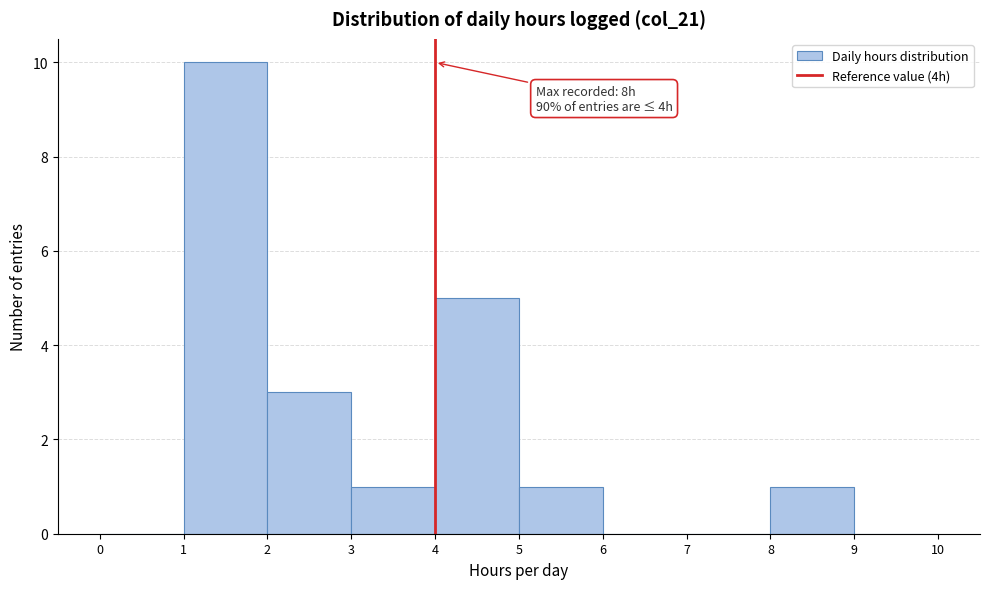

Which range on the x-axis has the tallest bar?

1 to 2